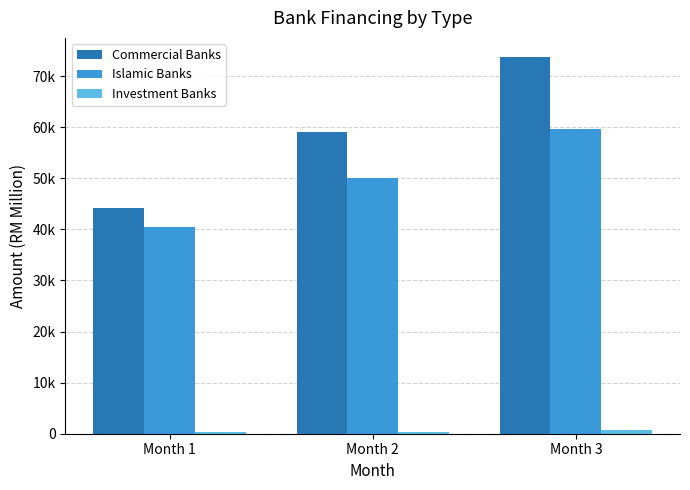

Which series has the largest range (max minus min)?

Commercial Banks